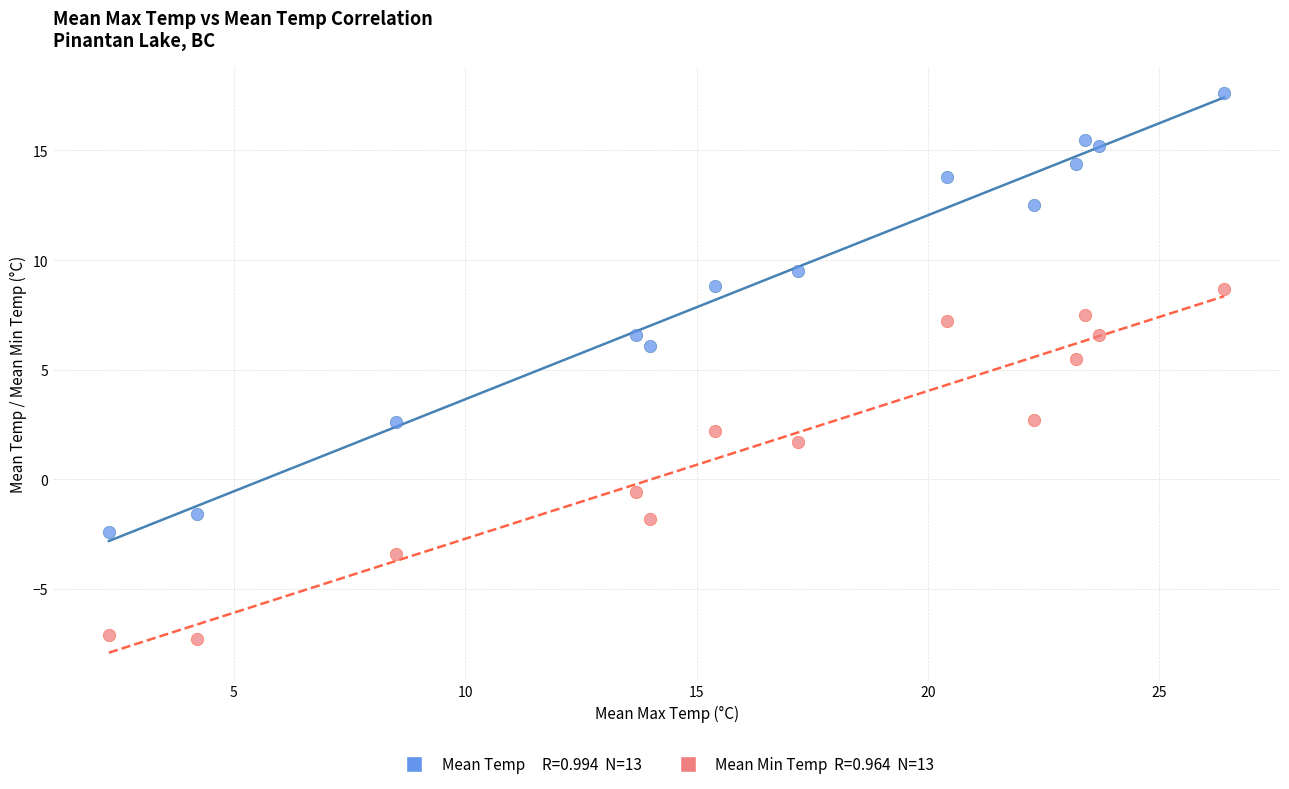

Across all data points, what is the range of X values (max minus min)?

24.1